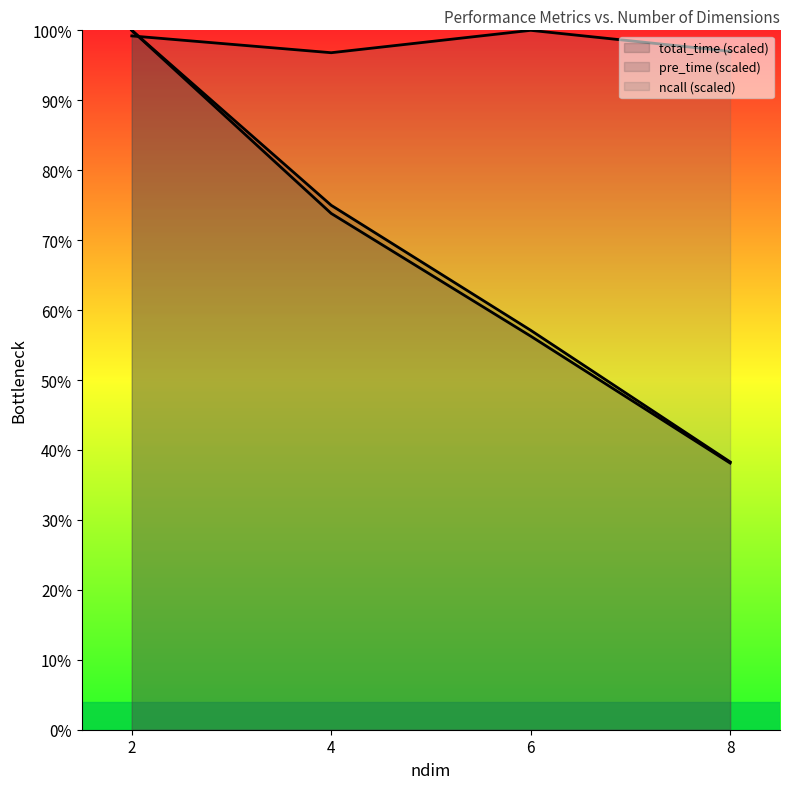

What are all the series names shown in the legend?

total_time, pre_time, ncall